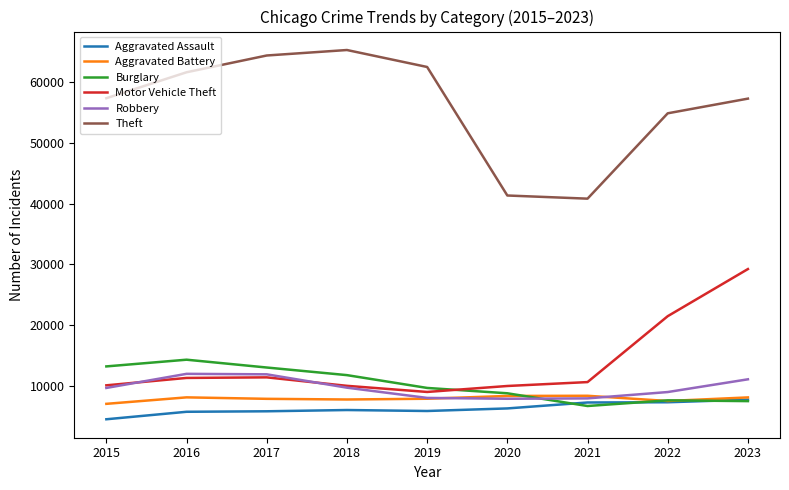

How many categories are shown in the chart?

9